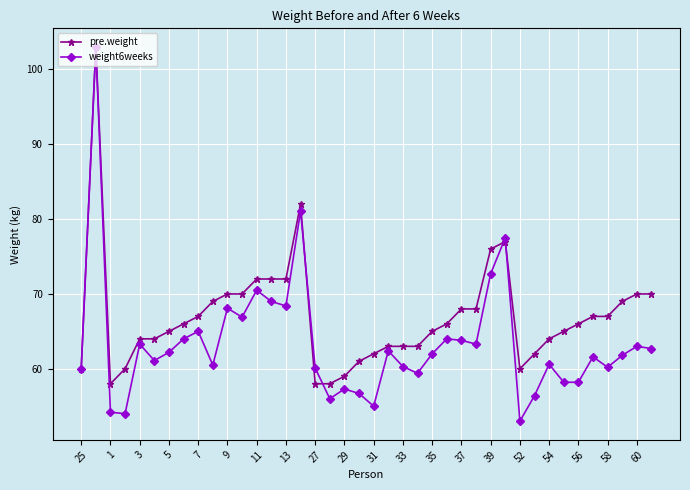

What is the difference between the second highest and second lowest values in the pre.weight series?

24.0